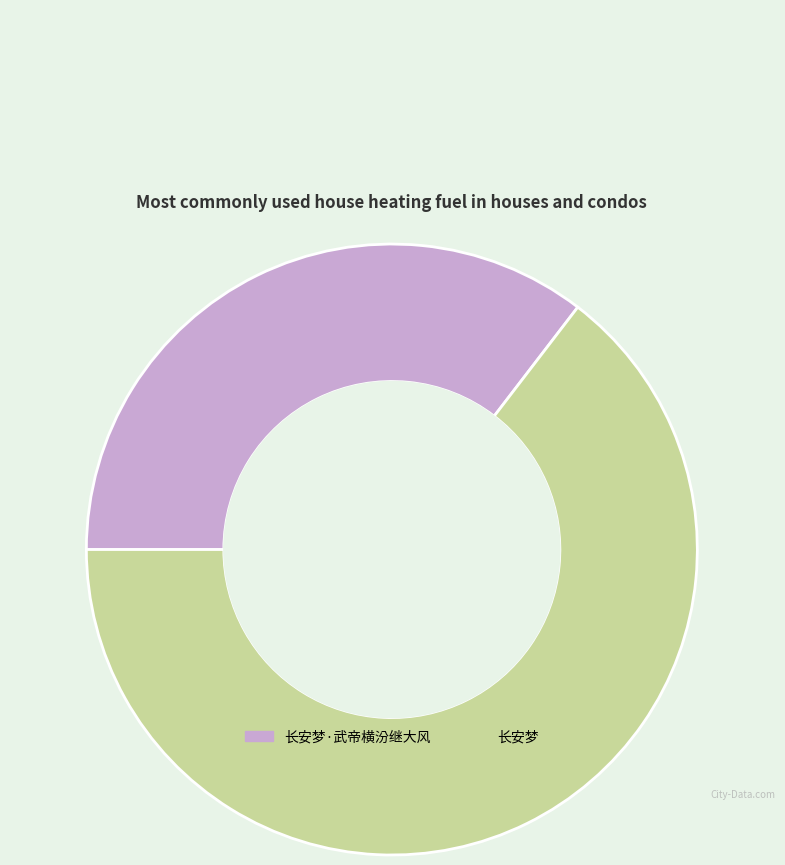

What is the largest slice in the pie chart?

长安梦